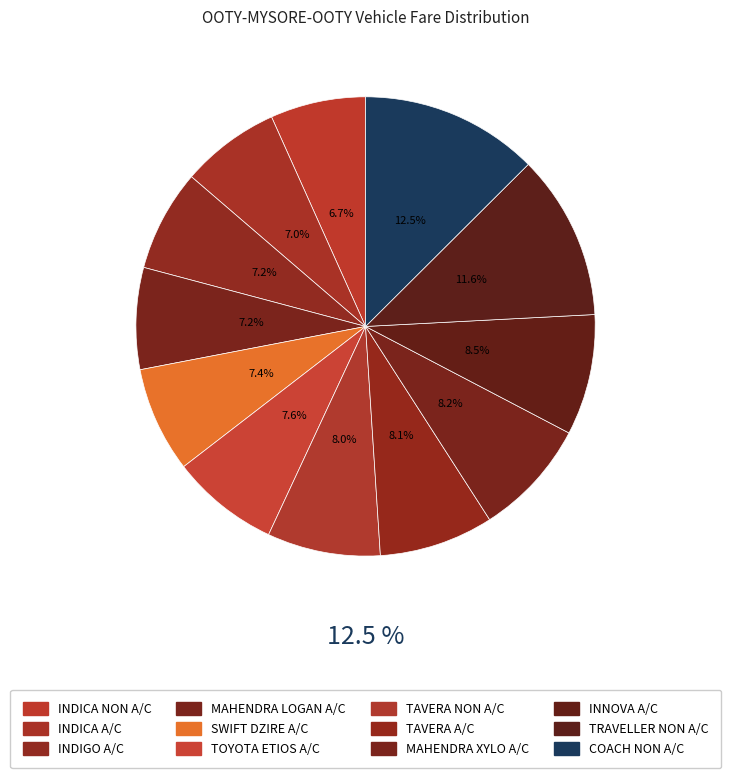

What is the smallest slice in the pie chart?

INDICA NON A/C